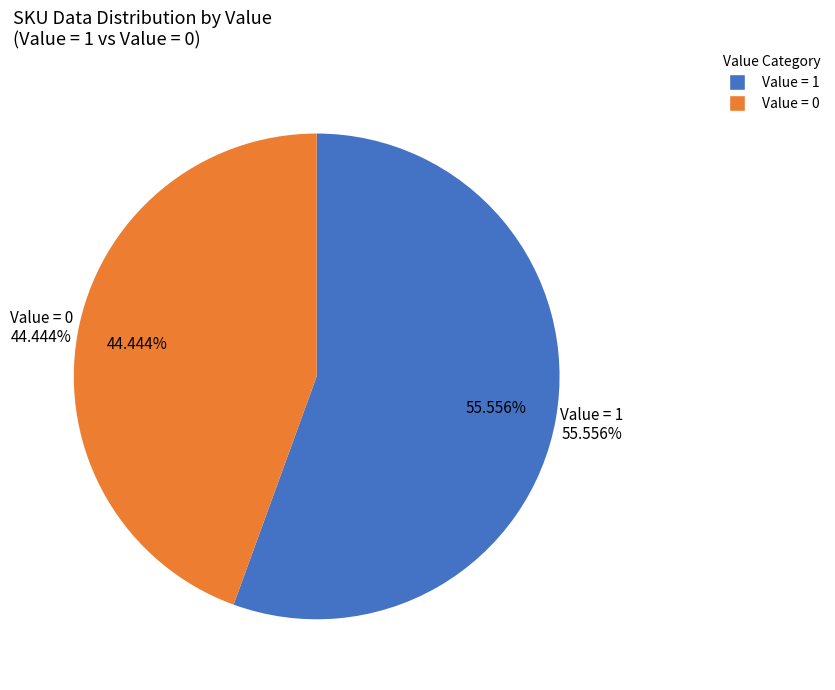

The 321410050279319 slice represents 1% of the pie. True or false?

False